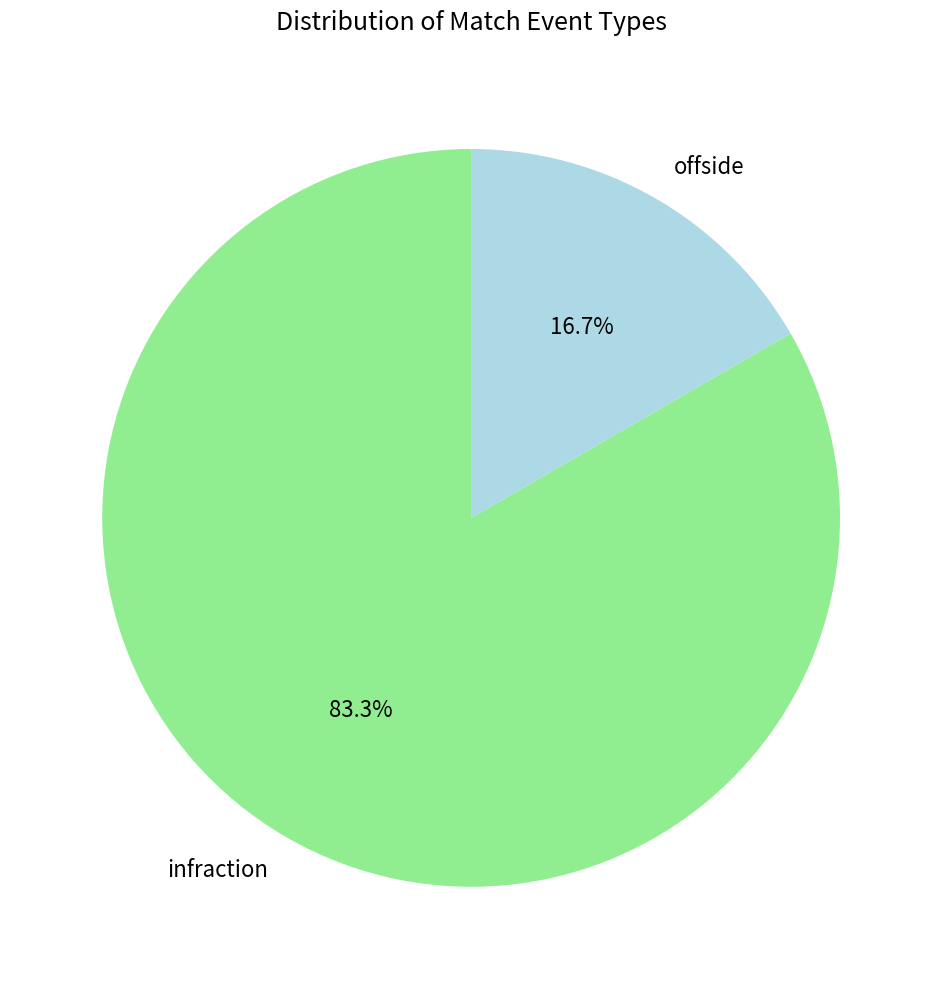

The infraction slice represents 89% of the pie. True or false?

False